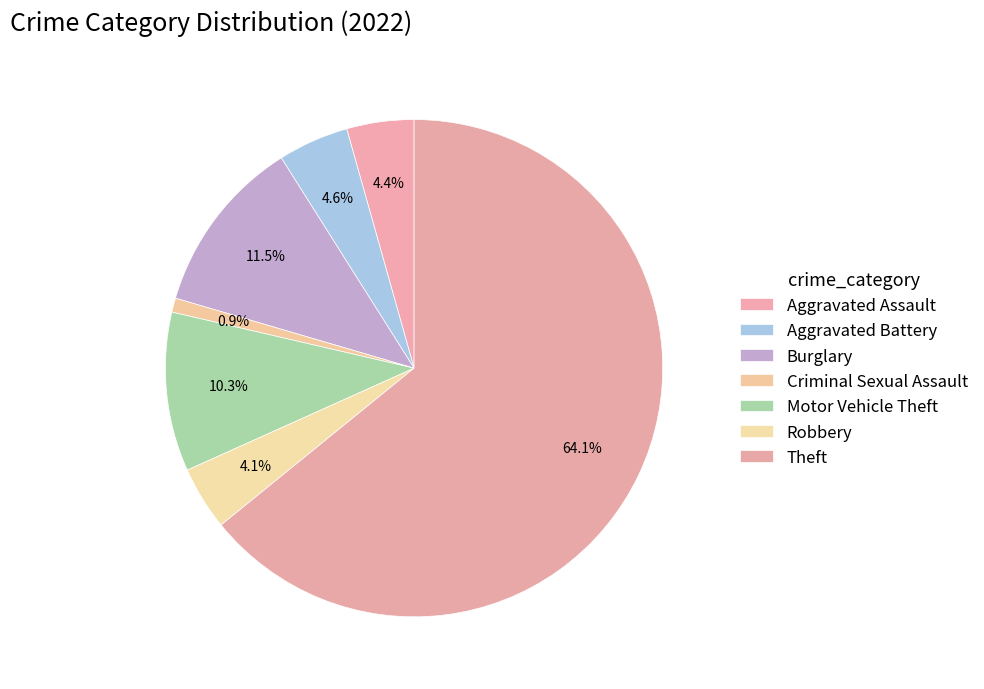

How many segments does this pie chart have?

7